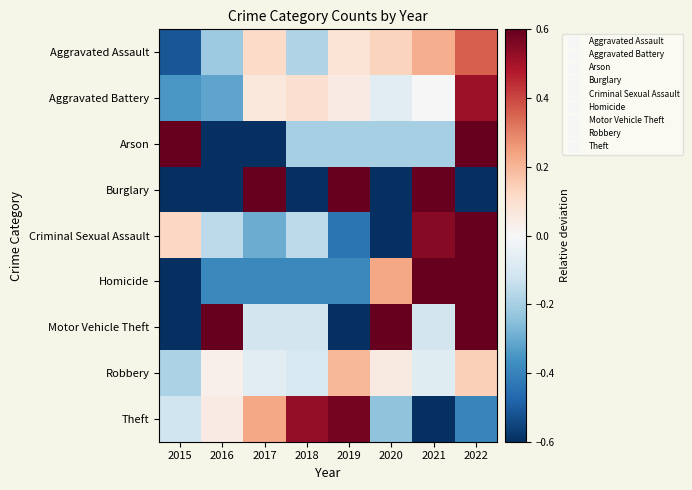

List the series in order of their peak value, highest first.

Burglary, Homicide, Arson, Criminal Sexual Assault, Motor Vehicle Theft, Theft, Aggravated Battery, Aggravated Assault, Robbery